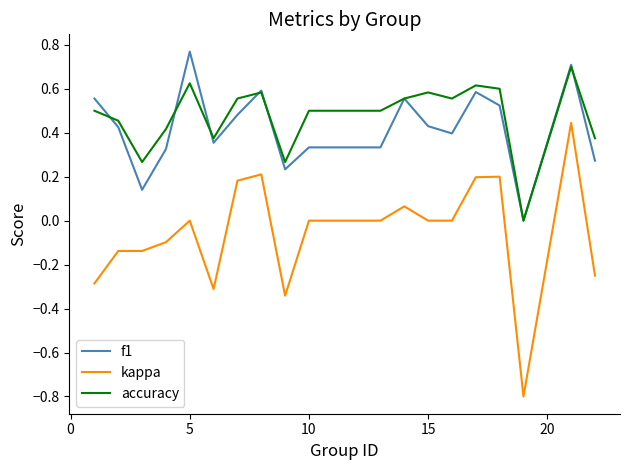

How many distinct data groups are displayed?

3